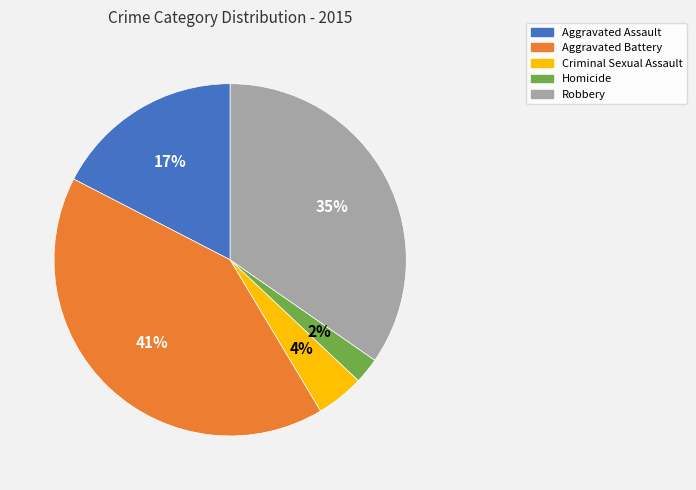

Which slice is the smallest?

Homicide